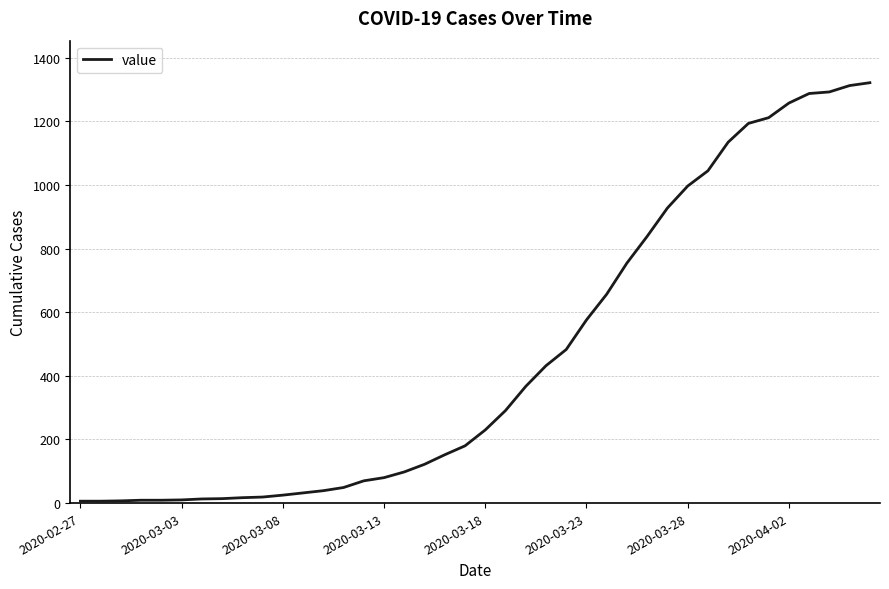

What is the greatest value displayed?

1322